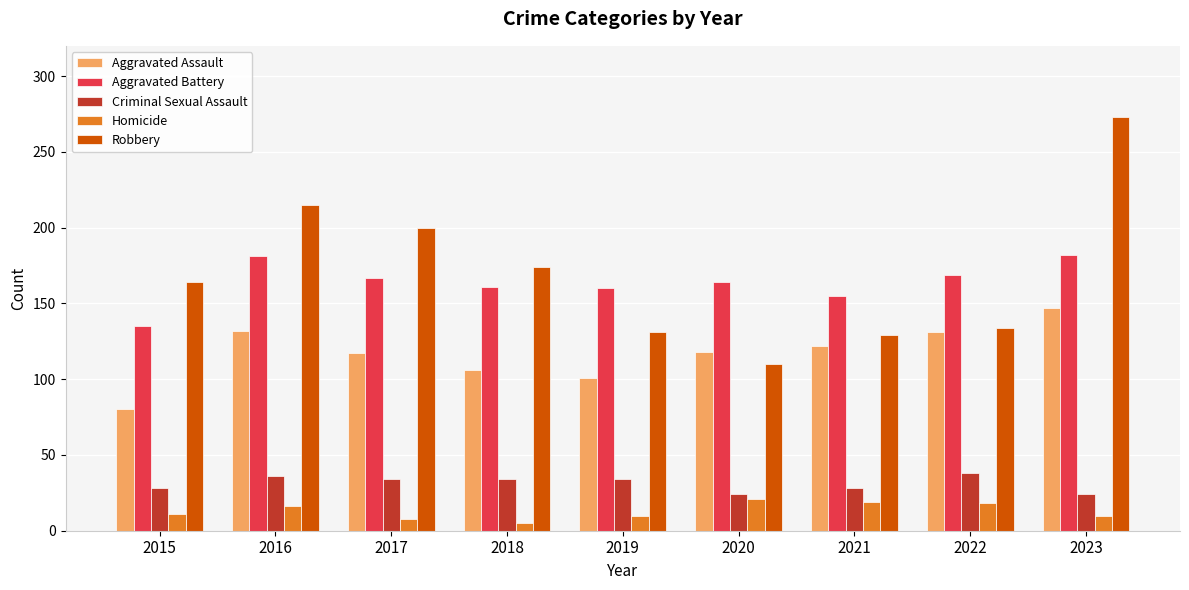

At which category is the sum across all series the highest?

2023